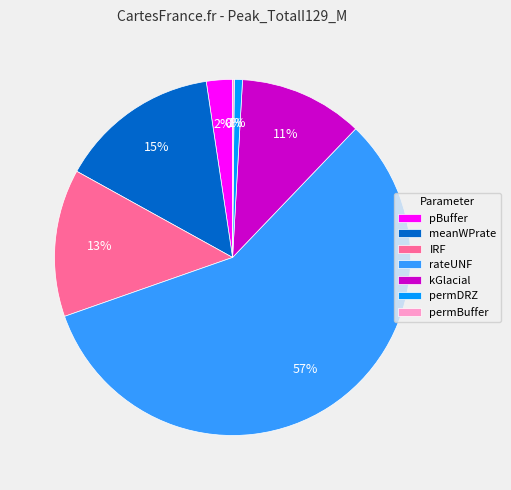

Is there any slice that represents more than half of the pie?

Yes